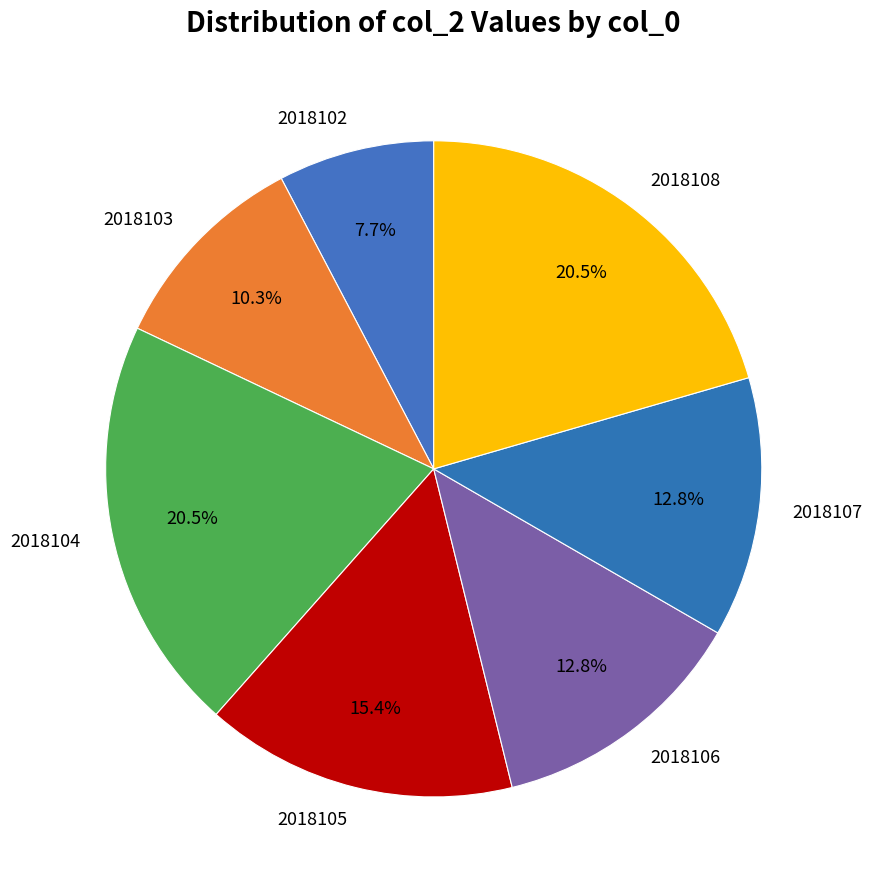

What is the ratio of the value at 2018103 to the value at 2018107?

0.8